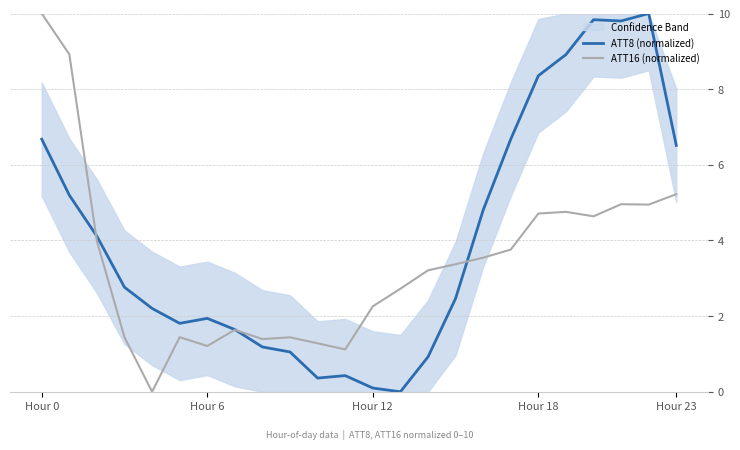

What is the value of the ATT16 (normalized) point at the 24th from the left?

5.2